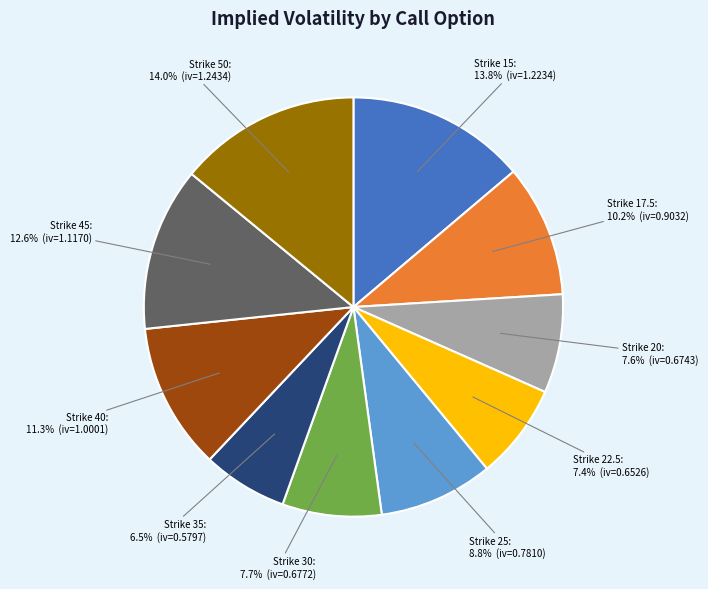

Is there a majority slice in this chart?

No